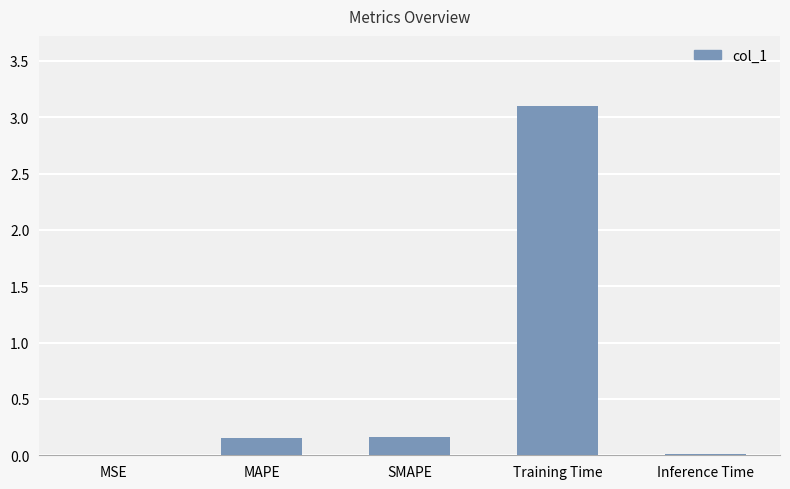

What is the sum of all values?

3.4